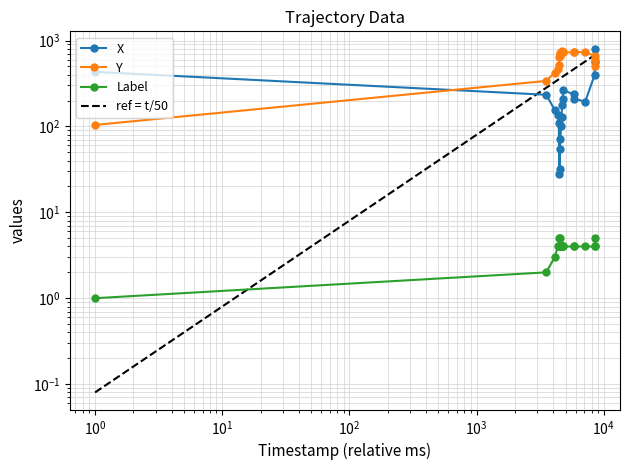

What is the value of the Y point at the 3rd from the left?

422.9